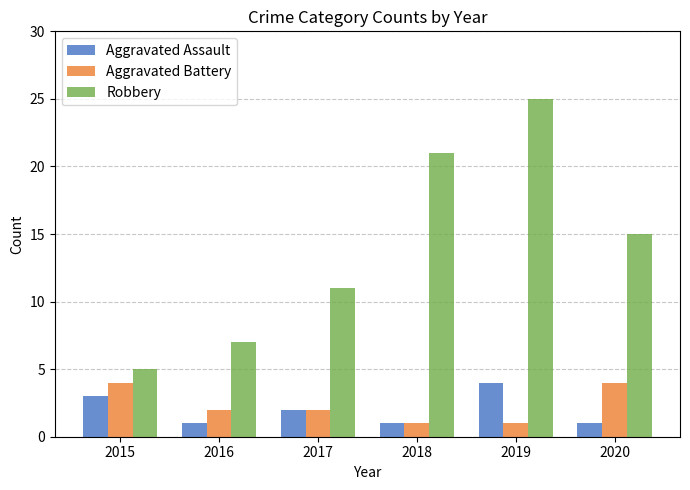

Reading left to right, what are all the values shown in this chart?

Aggravated Assault: 3	1	2	1	4	1
Aggravated Battery: 4	2	2	1	1	4
Robbery: 5	7	11	21	25	15